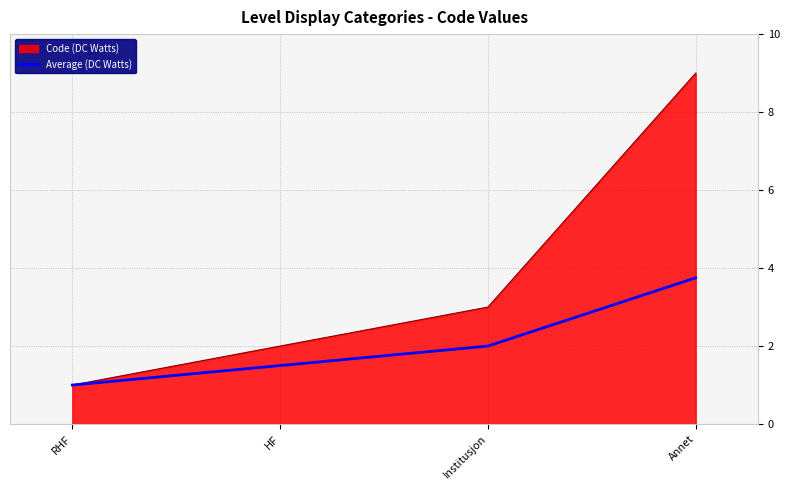

Rank the series at HF from lowest to highest value.

Average (DC Watts), Code (DC Watts)